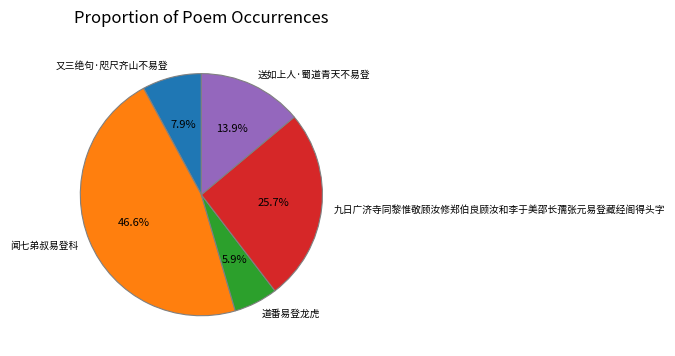

Which slice is the largest?

闻七弟叔易登科